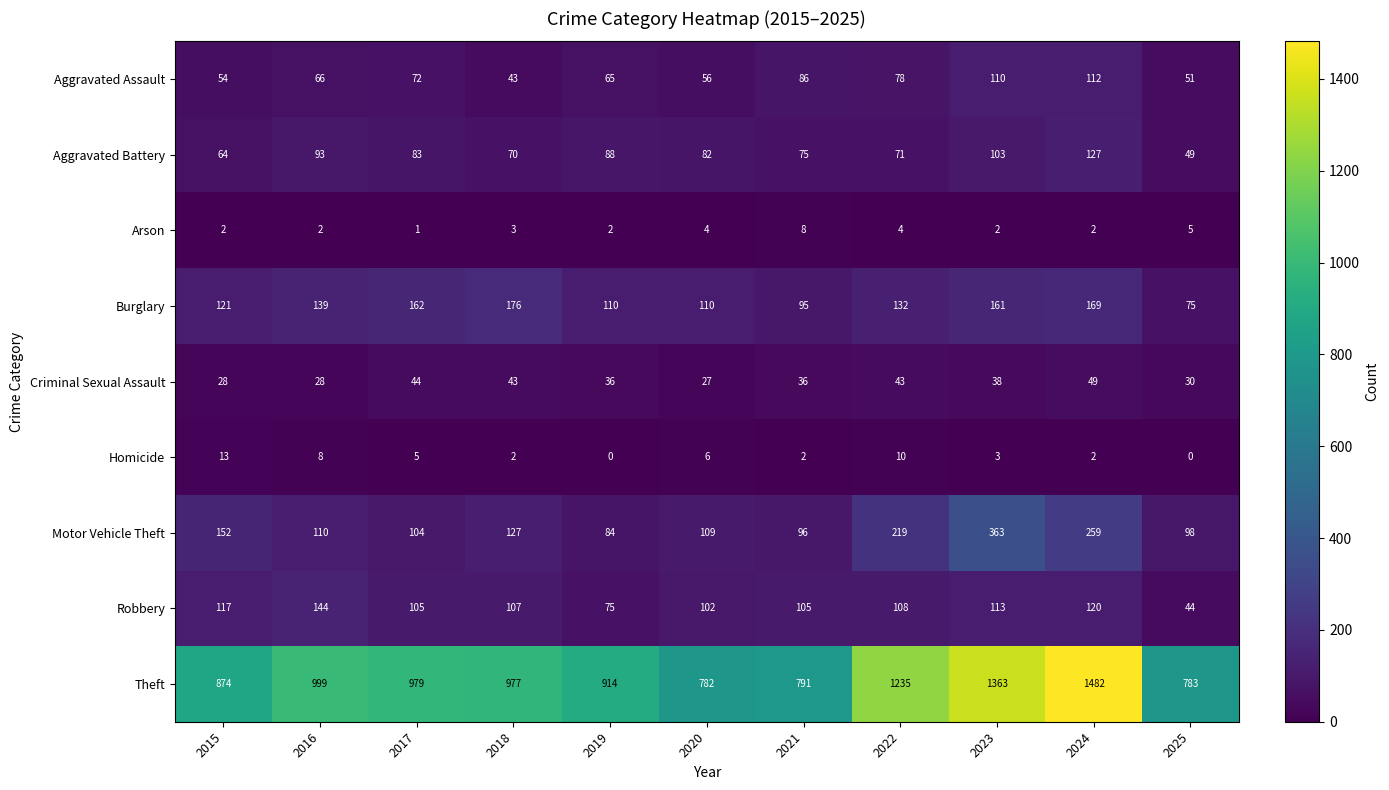

Count the number of data series in this chart.

9